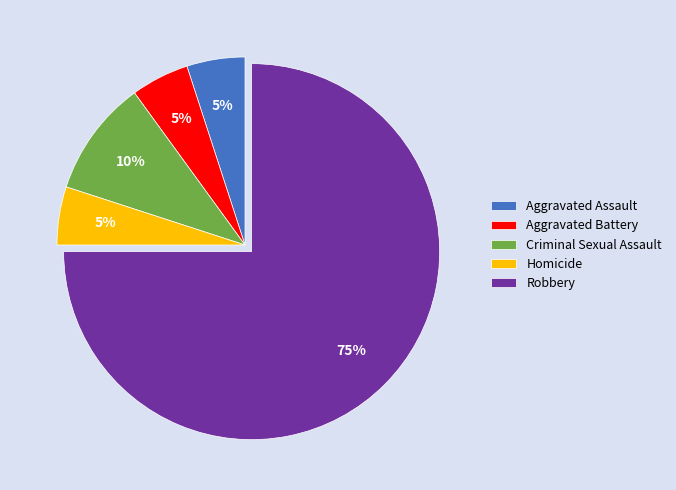

Which slice is the largest?

Robbery